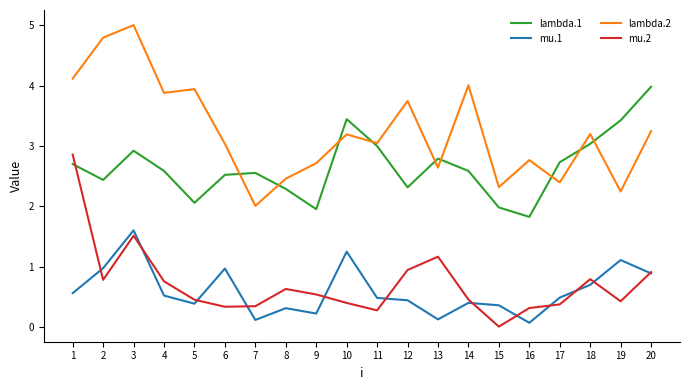

True or false: lambda.2 and mu.1 intersect in this chart.

False